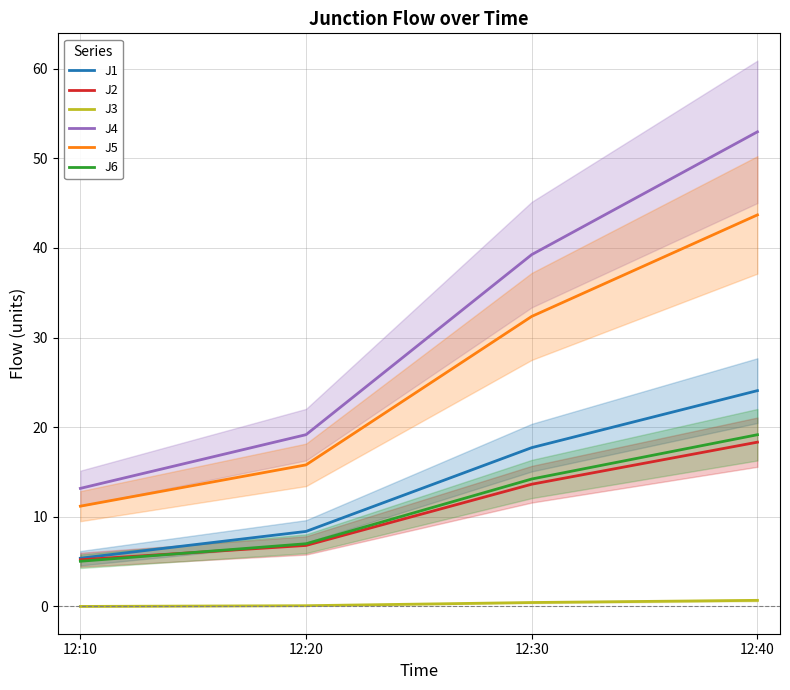

What is the total value across all series at 12:10?

40.0